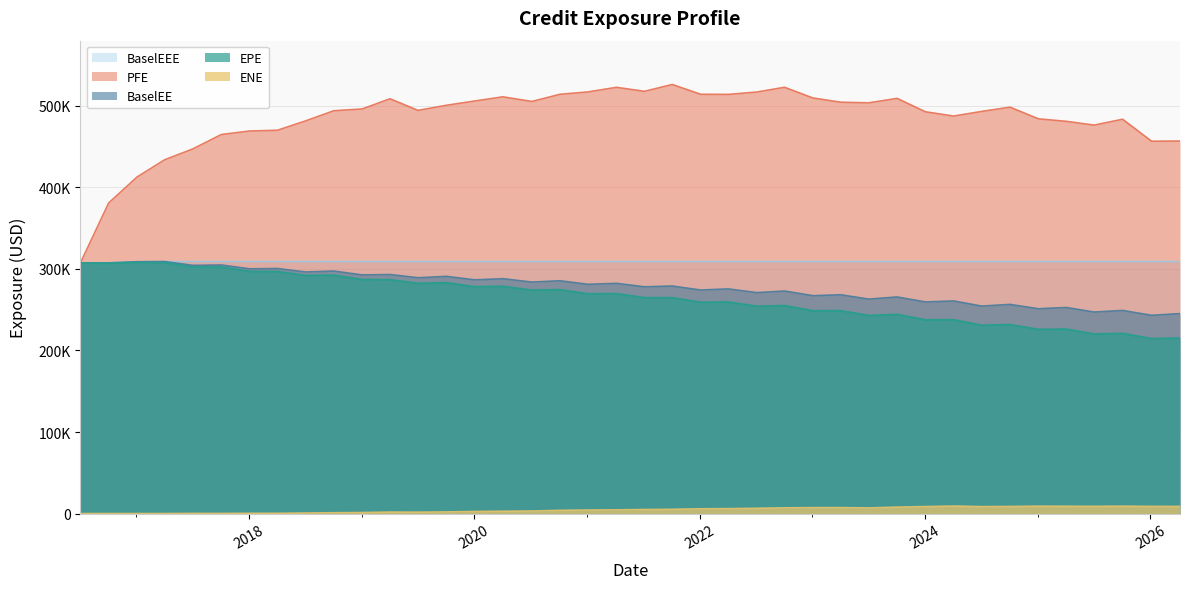

What are all the series names shown in the legend?

BaselEEE, PFE, BaselEE, EPE, ENE